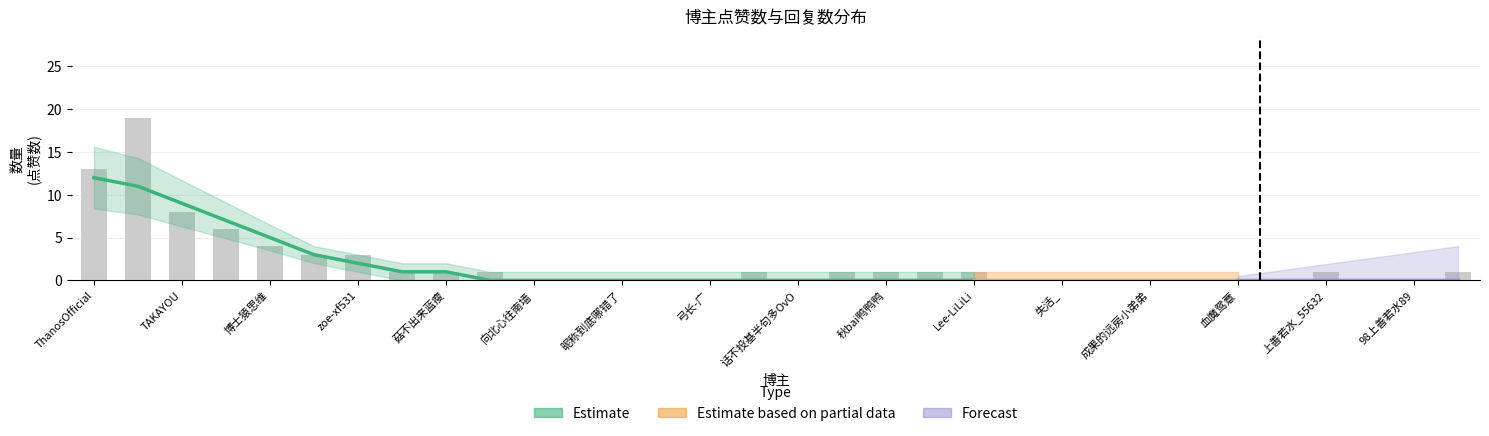

What is the label of the 10th bar from the right?

失活_